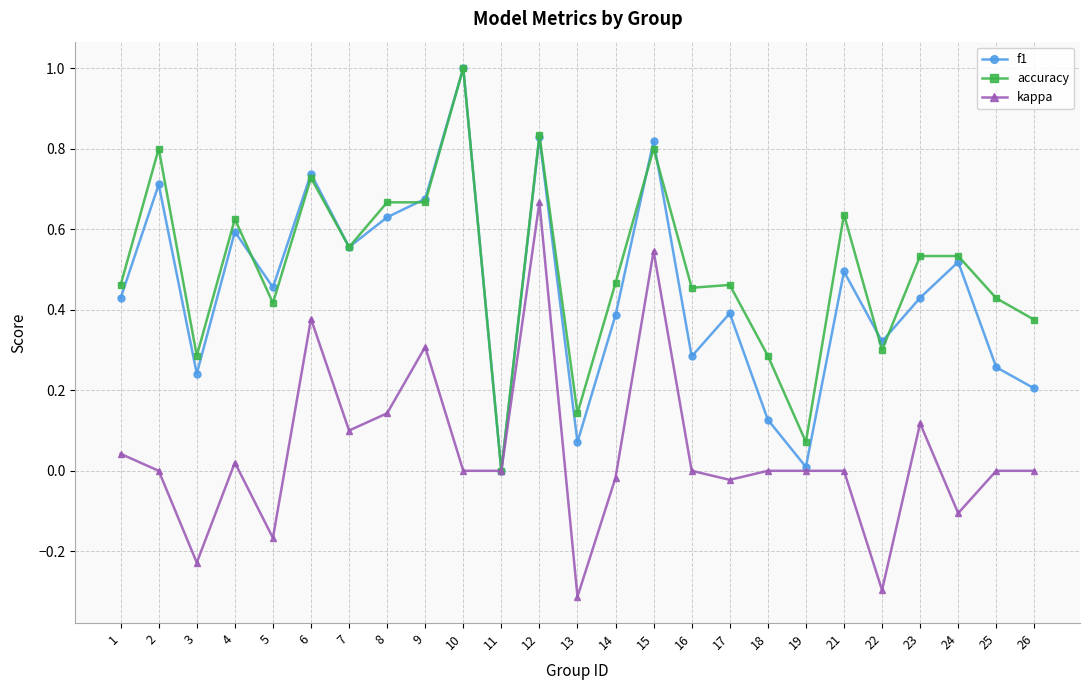

Is it true that accuracy equals 0.3 at 18?

True